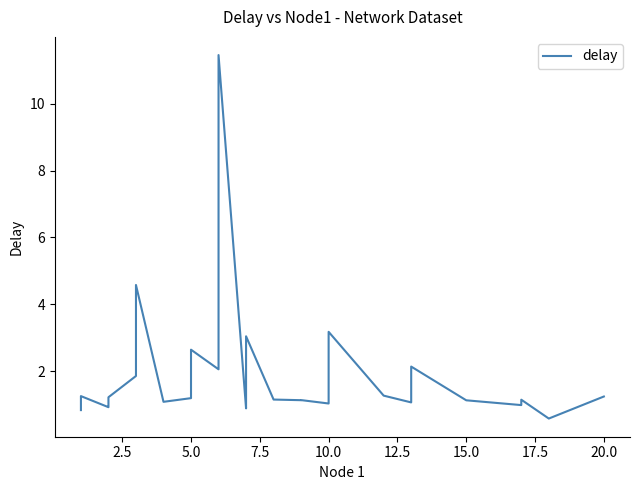

Is it true that the value at 12 is 2.5?

False